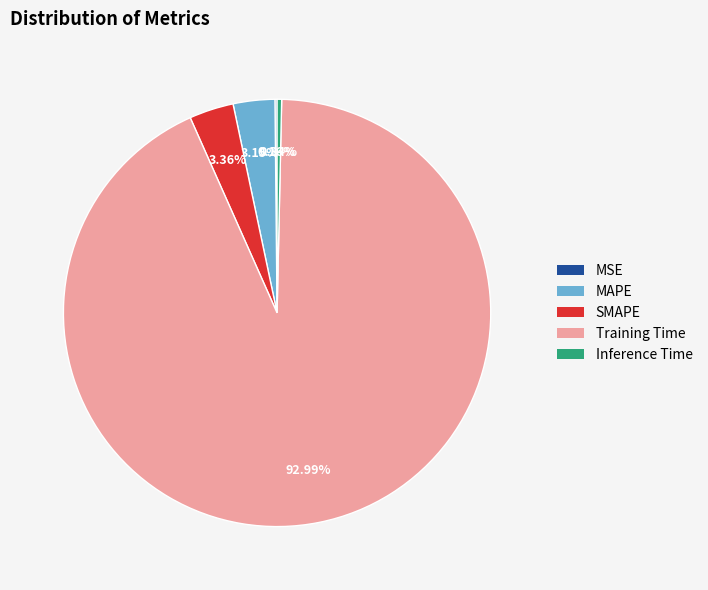

What is the largest slice in the pie chart?

Training Time